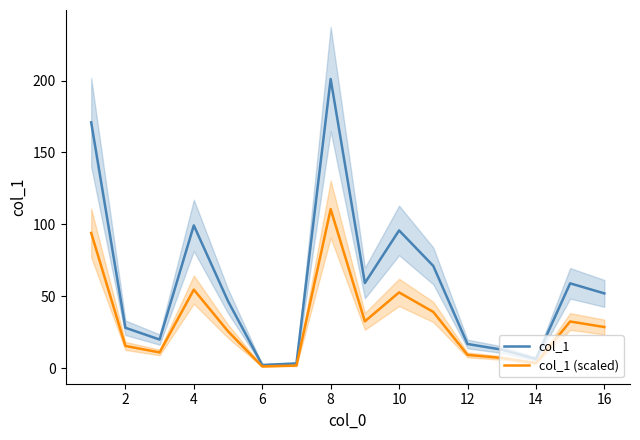

Is the value of col_1 (scaled) at 8 greater than the value of col_1 at 12?

Yes